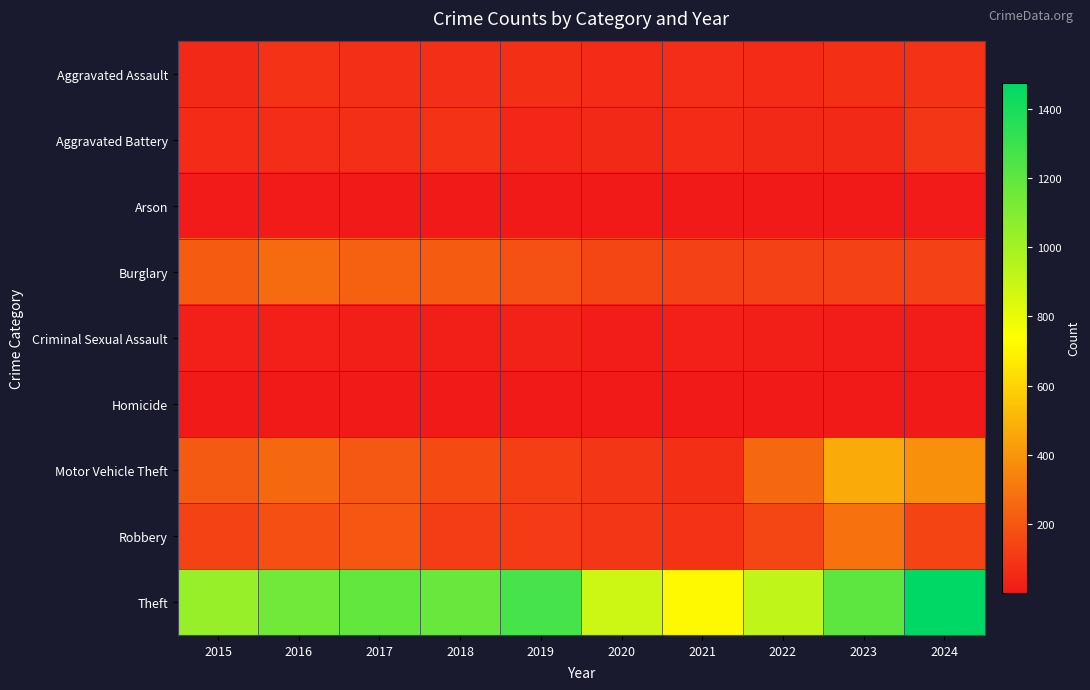

At which category is the sum across all series the highest?

2024